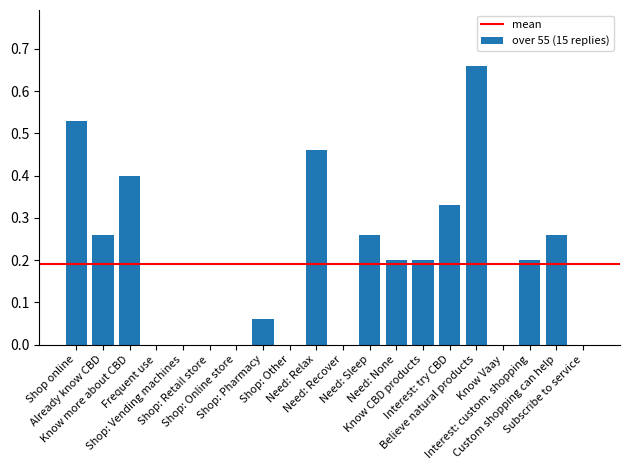

What is the sum of all values?

3.8